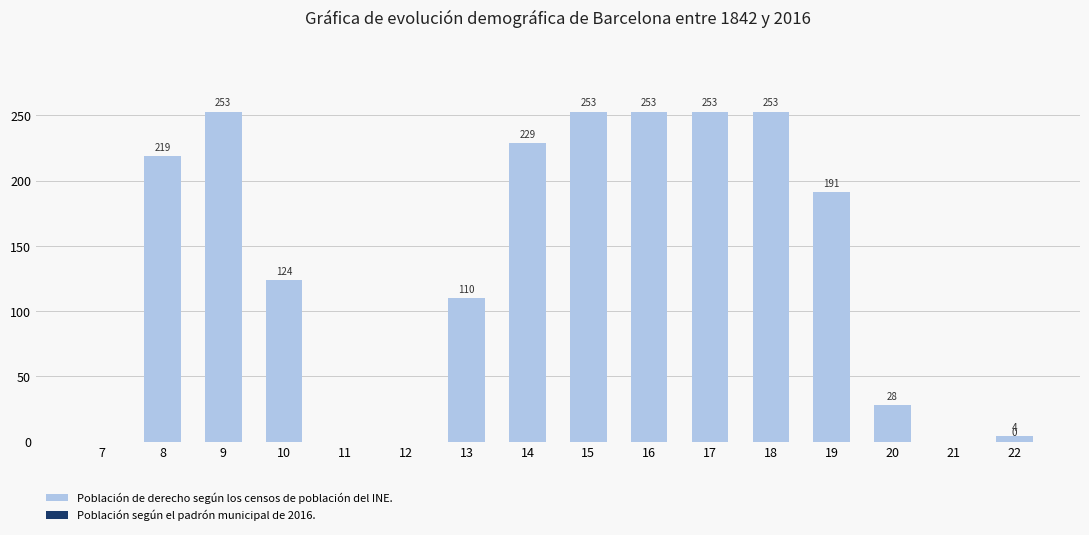

Between 15 and 12, which is larger?

15